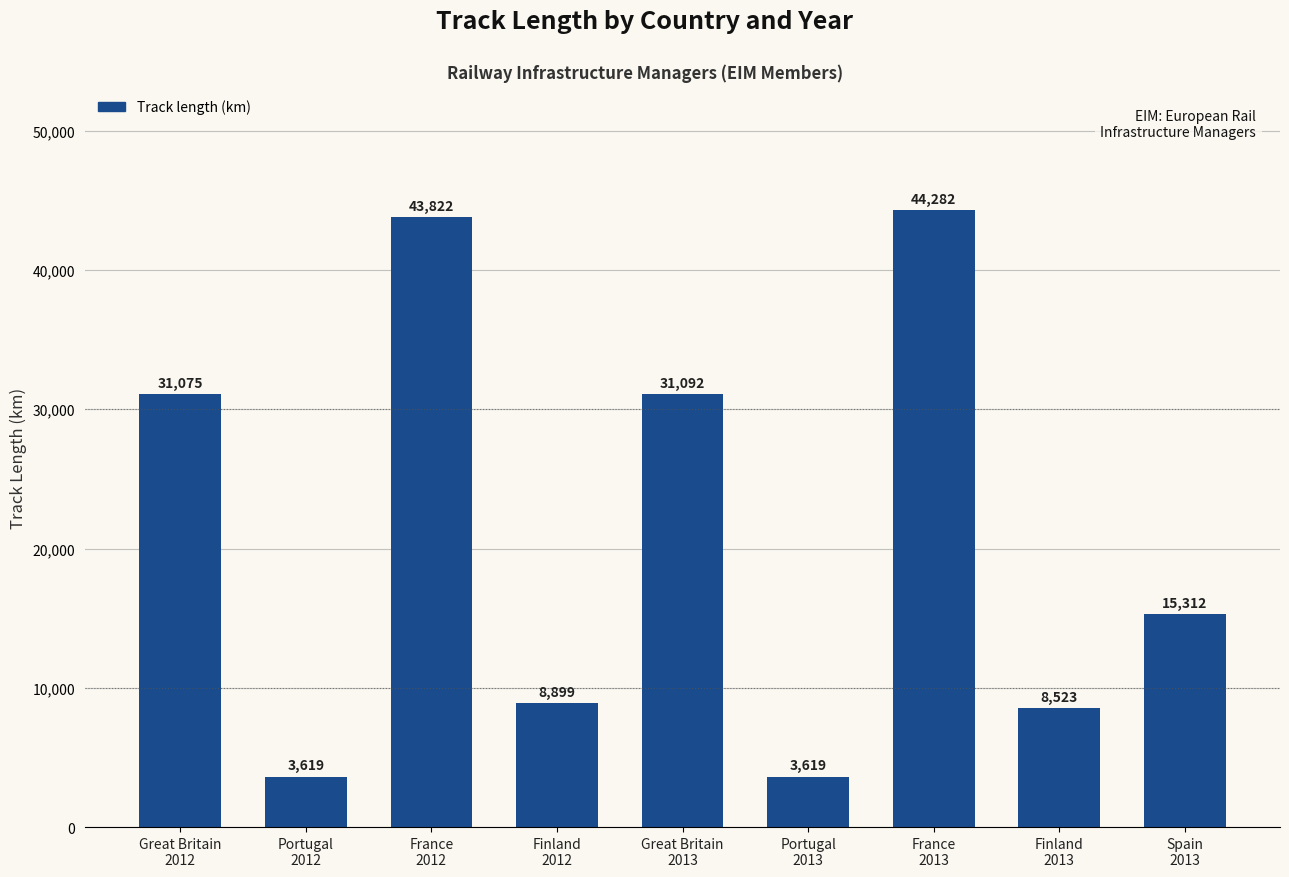

What is the smallest value displayed?

3619.2